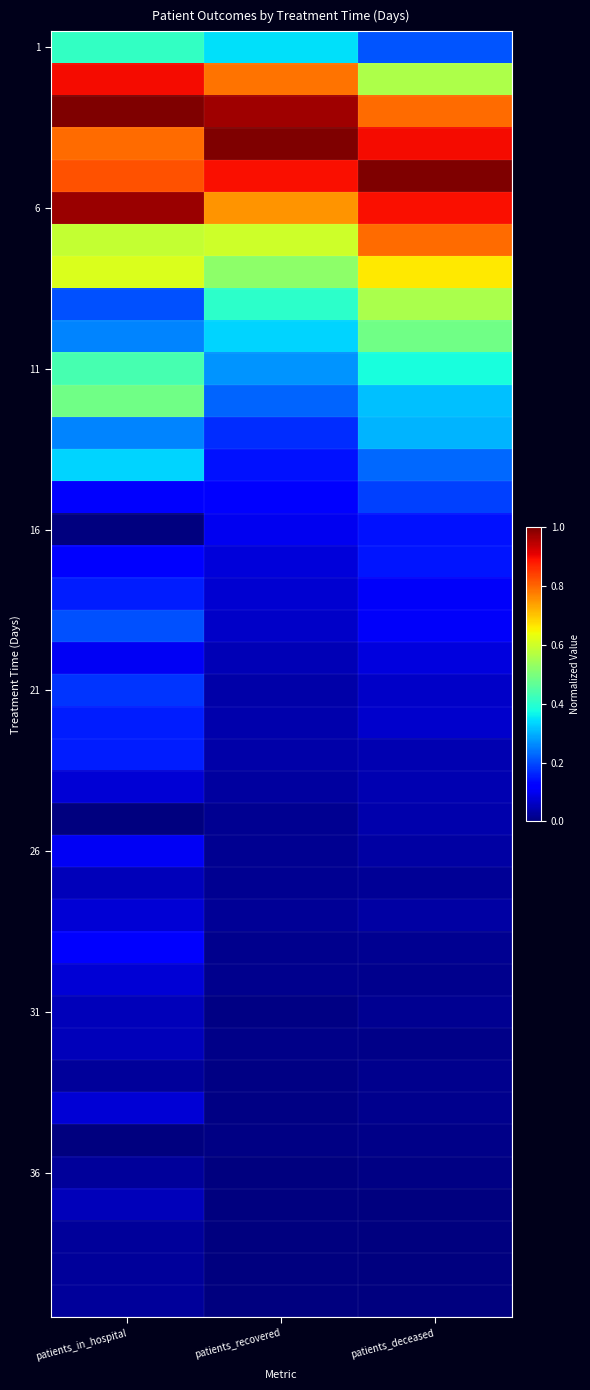

At which category is the sum across all series the highest?

patients_in_hospital